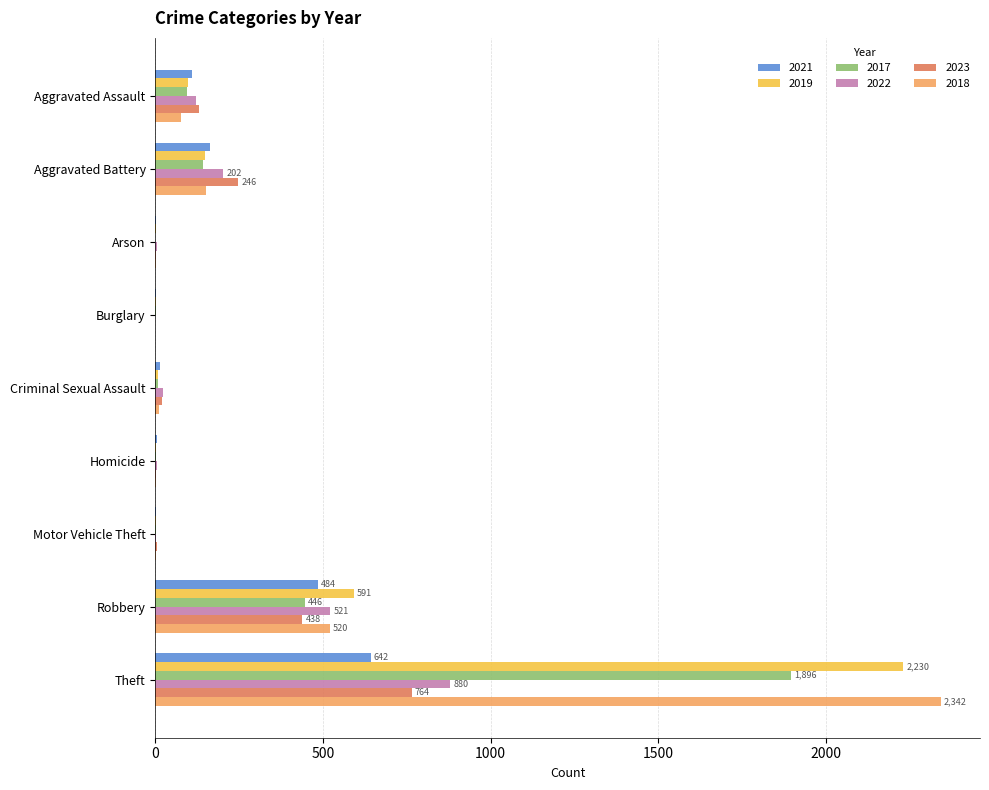

At which category is the sum across all series the highest?

Theft